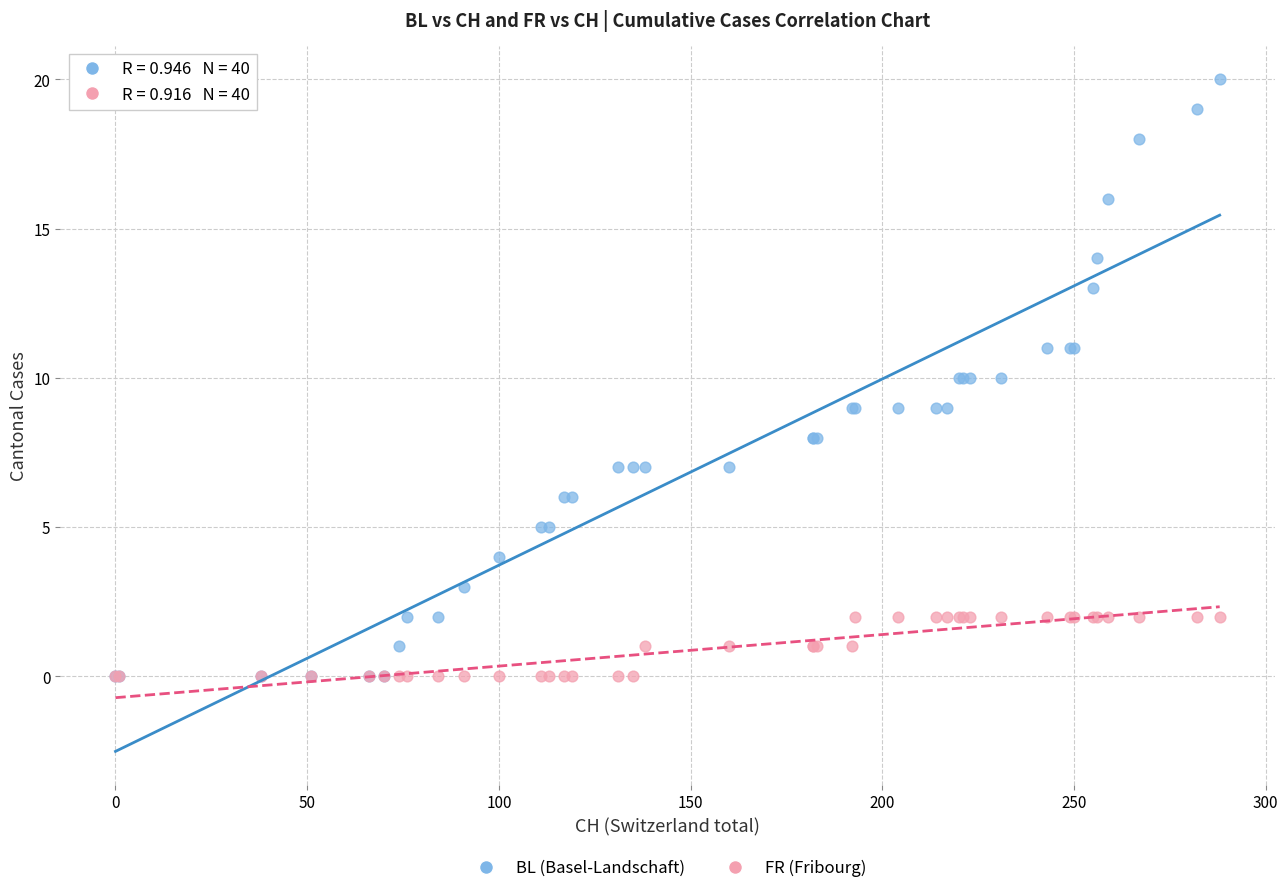

Which series contains the highest Y value?

BL (Basel-Landschaft)